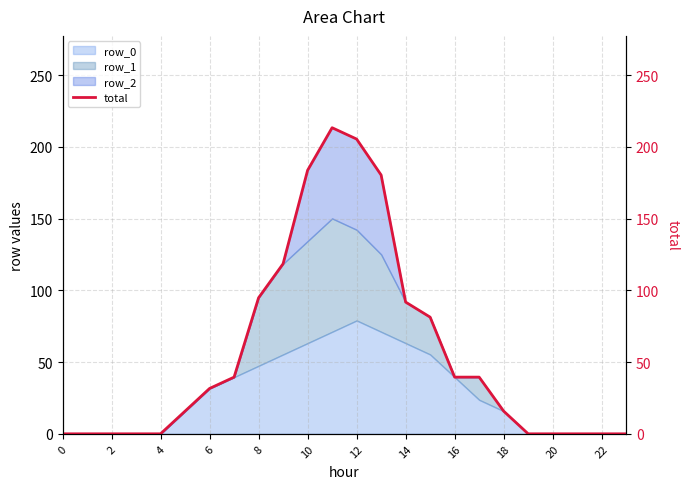

What is the label of the 8th point from the right?

16